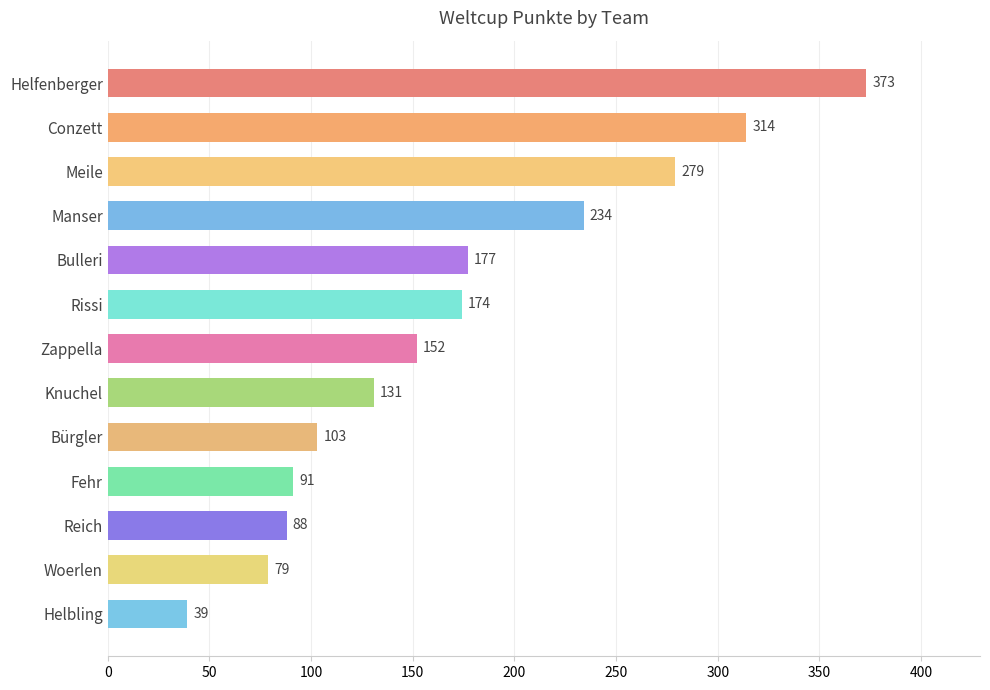

Reading top to bottom, what are all the values shown in this chart?

Helfenberger=373	Conzett=314	Meile=279	Manser=234	Bulleri=177	Rissi=174	Zappella=152	Knuchel=131	Bürgler=103	Fehr=91	Reich=88	Woerlen=79	Helbling=39